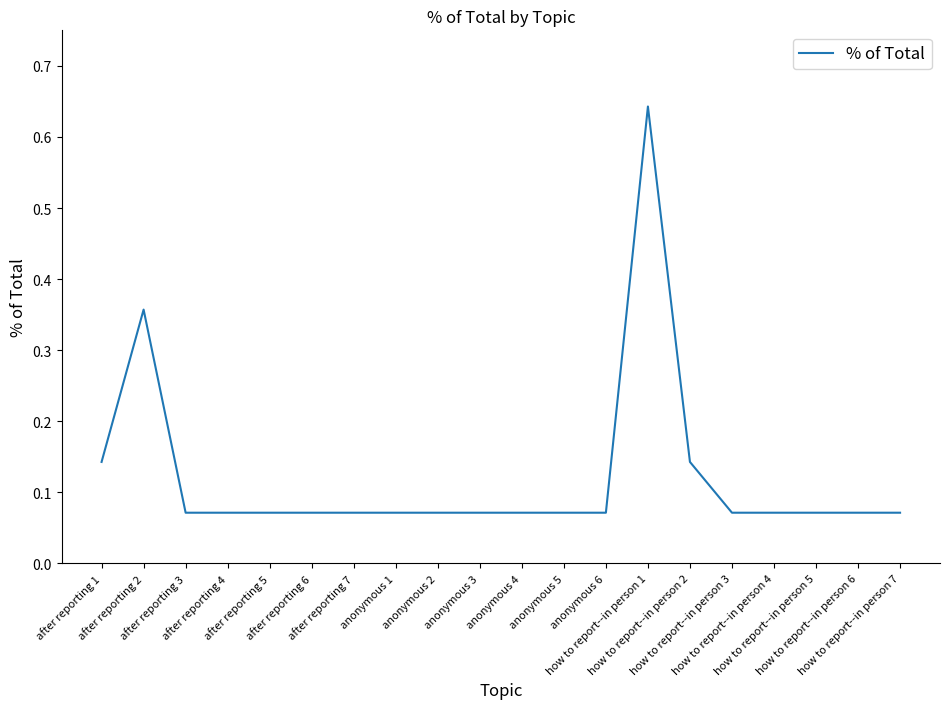

How many lines are shown in the chart?

1